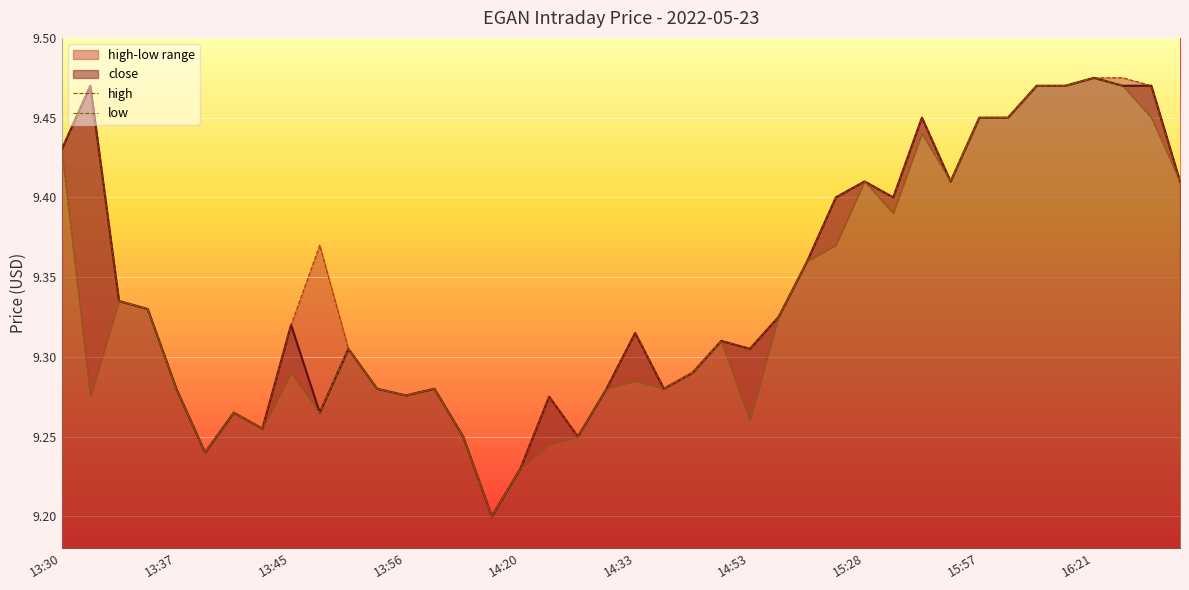

Is the value of low at 14:33 greater than the value of high at 15:57?

No